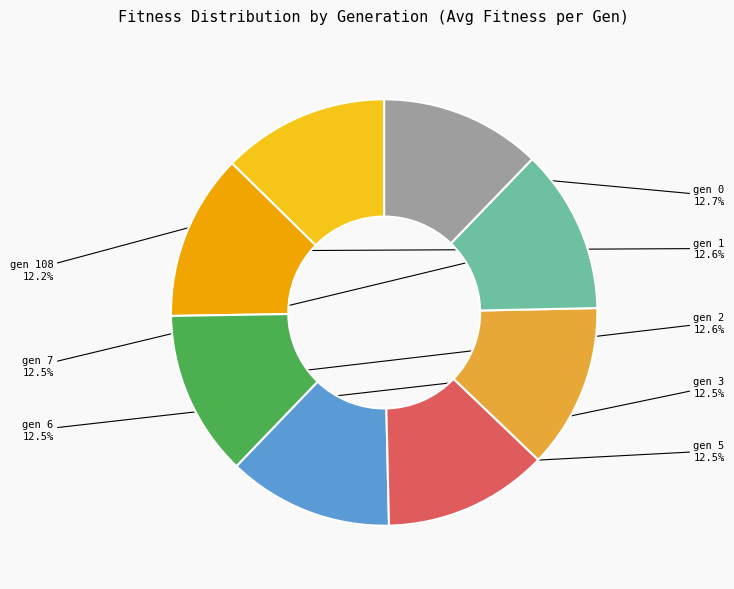

Is there a majority slice in this chart?

No